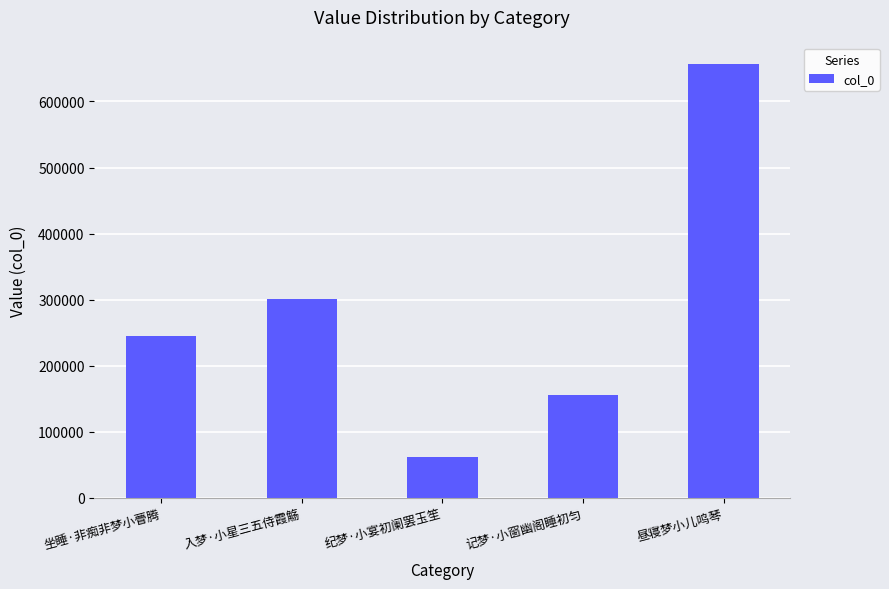

Count the number of data series in this chart.

1